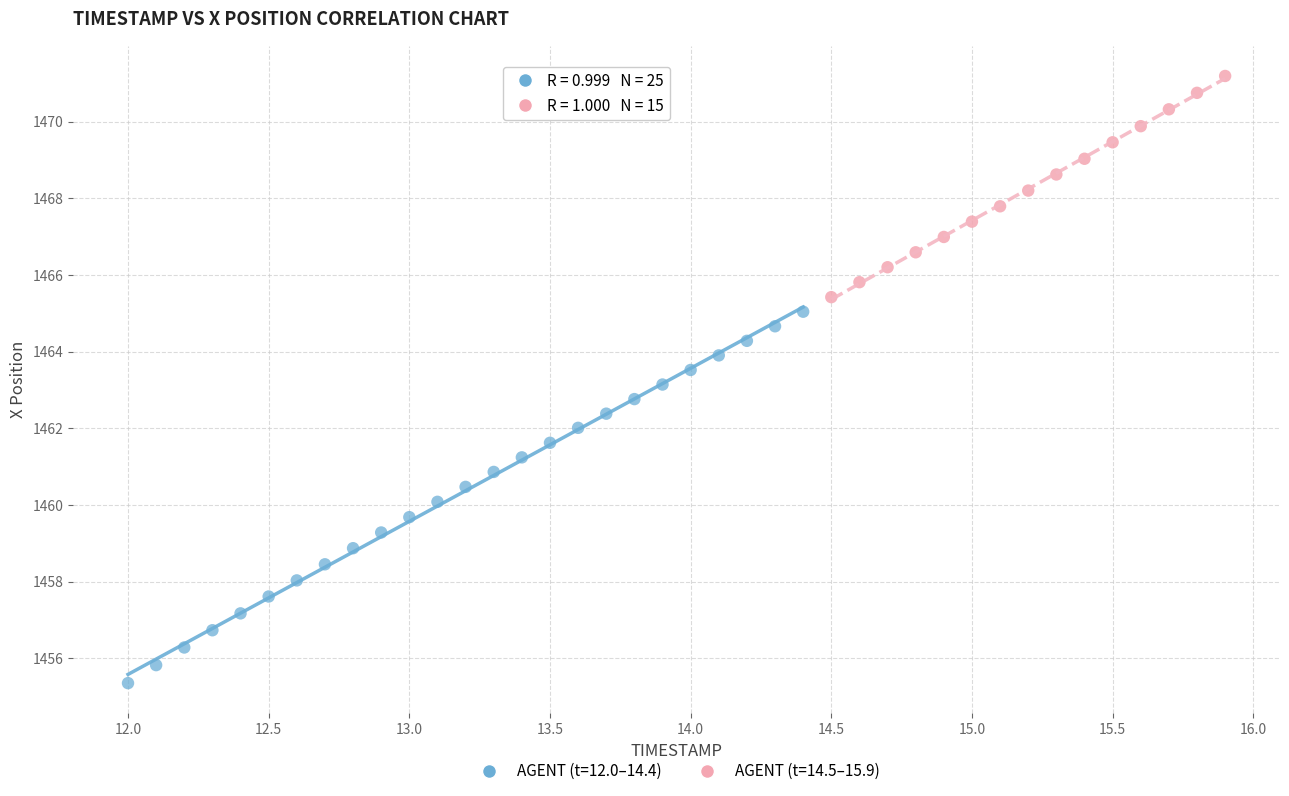

Which series contains the highest Y value?

AGENT (t=14.5–15.9)